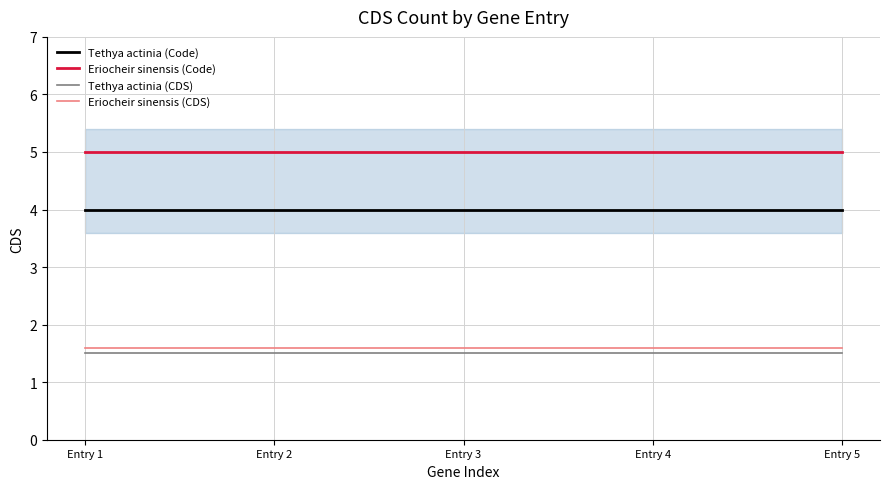

True or false: Eriocheir sinensis (Code) and Tethya actinia (Code) cross at least once.

False